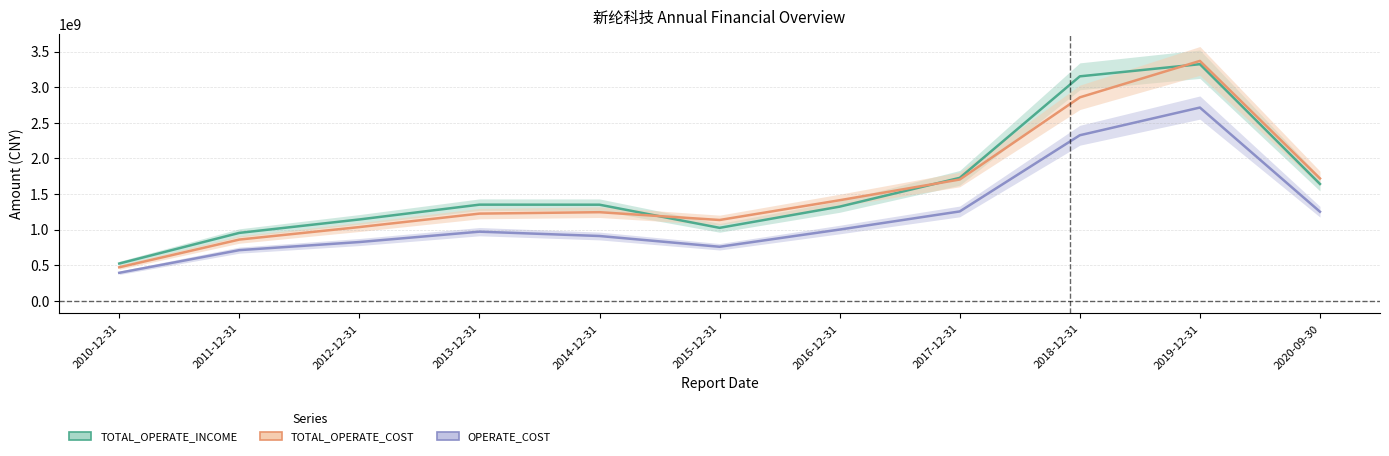

Does the chart display data point markers on the line(s)?

No